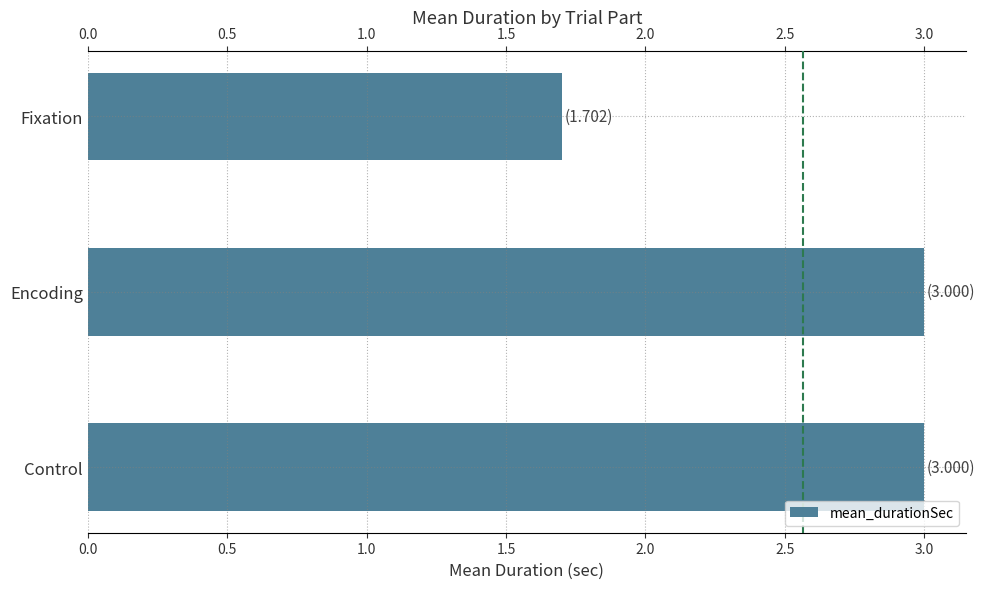

The value at Encoding is 4.3. True or false?

False